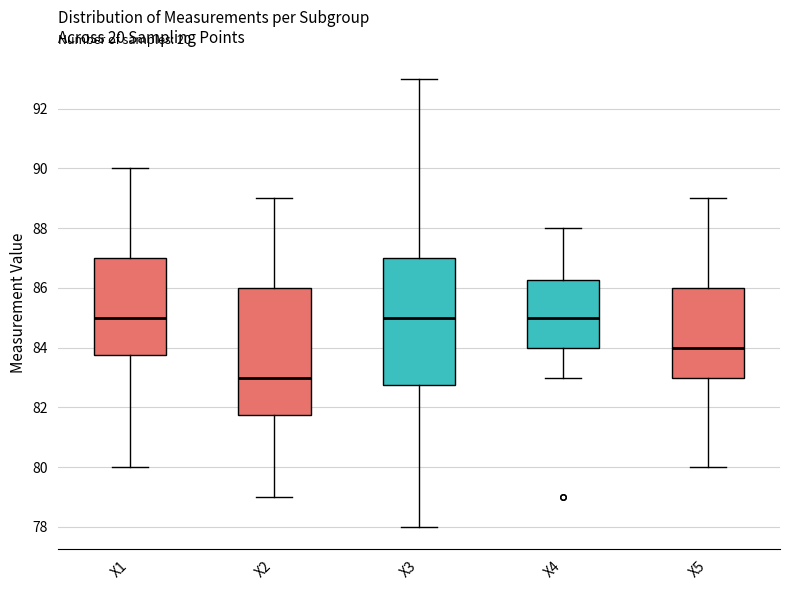

Reading left to right, transcribe this box plot: for each box, give where its median line is, the range the box spans, and where its two whiskers end, as read against the y-axis. The values are not printed on the chart, so give them approximately, as read against the axis.

X1: median 85.0, box 83.8 to 87.0, whiskers 80.0 to 90.0
X2: median 83.0, box 81.8 to 86.0, whiskers 79.0 to 89.0
X3: median 85.0, box 82.8 to 87.0, whiskers 78.0 to 93.0
X4: median 85.0, box 84.0 to 86.2, whiskers 83.0 to 88.0
X5: median 84.0, box 83.0 to 86.0, whiskers 80.0 to 89.0